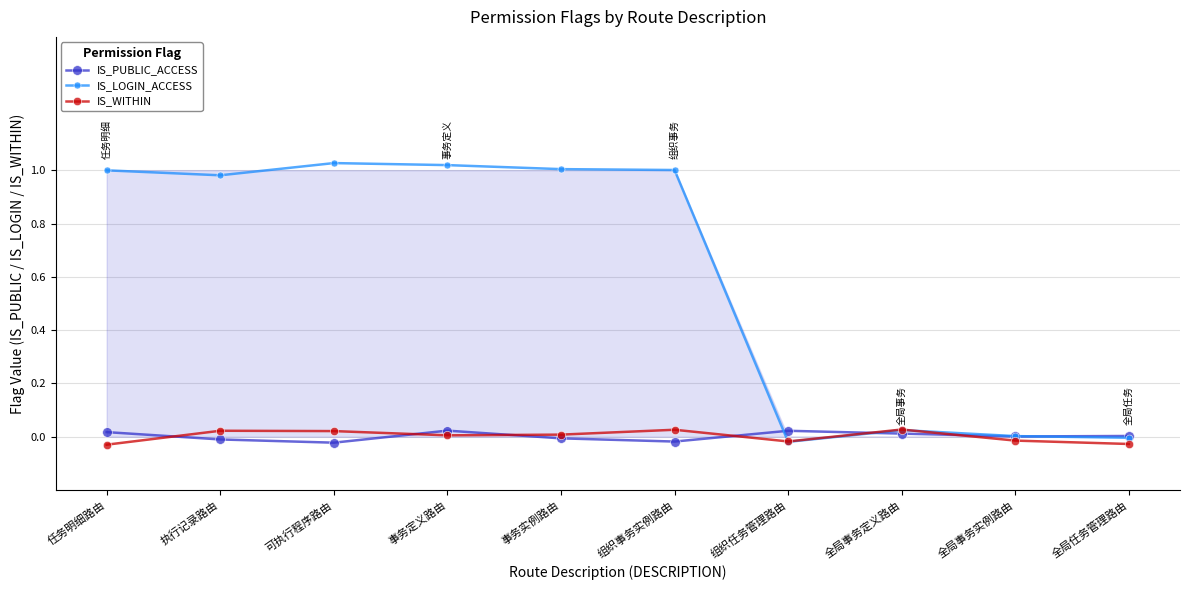

Reading right to left, what are all the values shown in this chart?

IS_PUBLIC_ACCESS: 全局任务管理路由=0.0	全局事务实例路由=0.0	全局事务定义路由=0.0	组织任务管理路由=0.0	组织事务实例路由=-0.0	事务实例路由=-0.0	事务定义路由=0.0	可执行程序路由=-0.0	执行记录路由=-0.0	任务明细路由=0.0
IS_LOGIN_ACCESS: 全局任务管理路由=-0.0	全局事务实例路由=0.0	全局事务定义路由=0.0	组织任务管理路由=-0.0	组织事务实例路由=1.0	事务实例路由=1.0	事务定义路由=1.0	可执行程序路由=1.0	执行记录路由=1.0	任务明细路由=1.0
IS_WITHIN: 全局任务管理路由=-0.0	全局事务实例路由=-0.0	全局事务定义路由=0.0	组织任务管理路由=-0.0	组织事务实例路由=0.0	事务实例路由=0.0	事务定义路由=0.0	可执行程序路由=0.0	执行记录路由=0.0	任务明细路由=-0.0